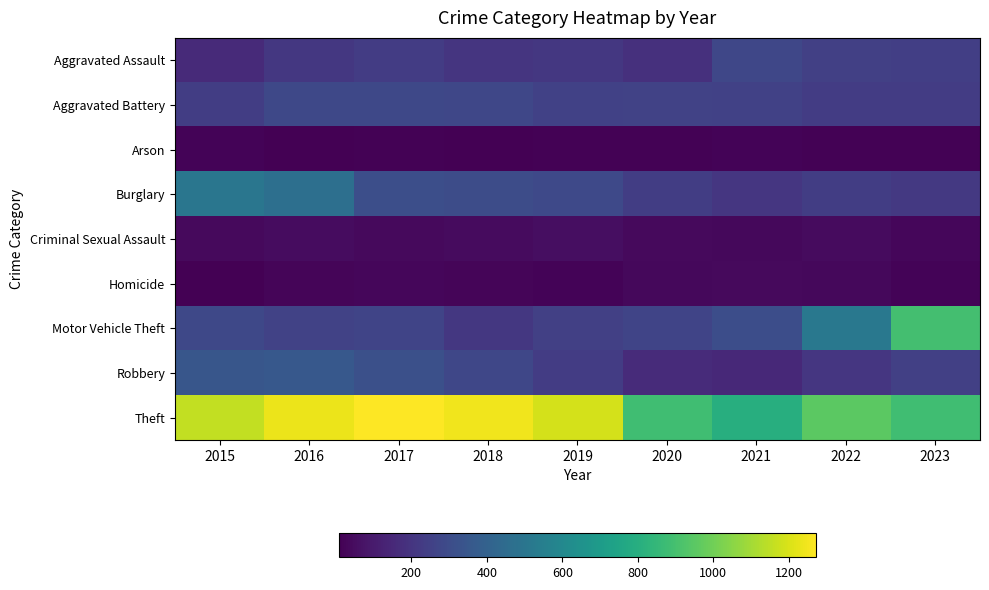

At which category is the sum across all series the highest?

2016